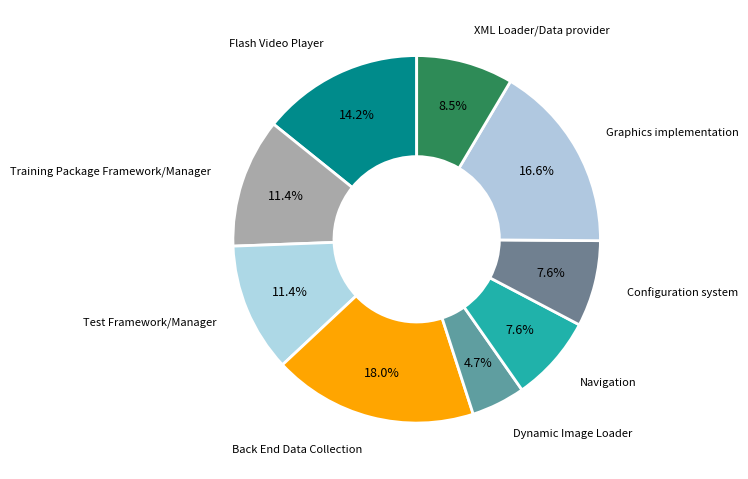

What is the largest slice in the pie chart?

Back End Data Collection